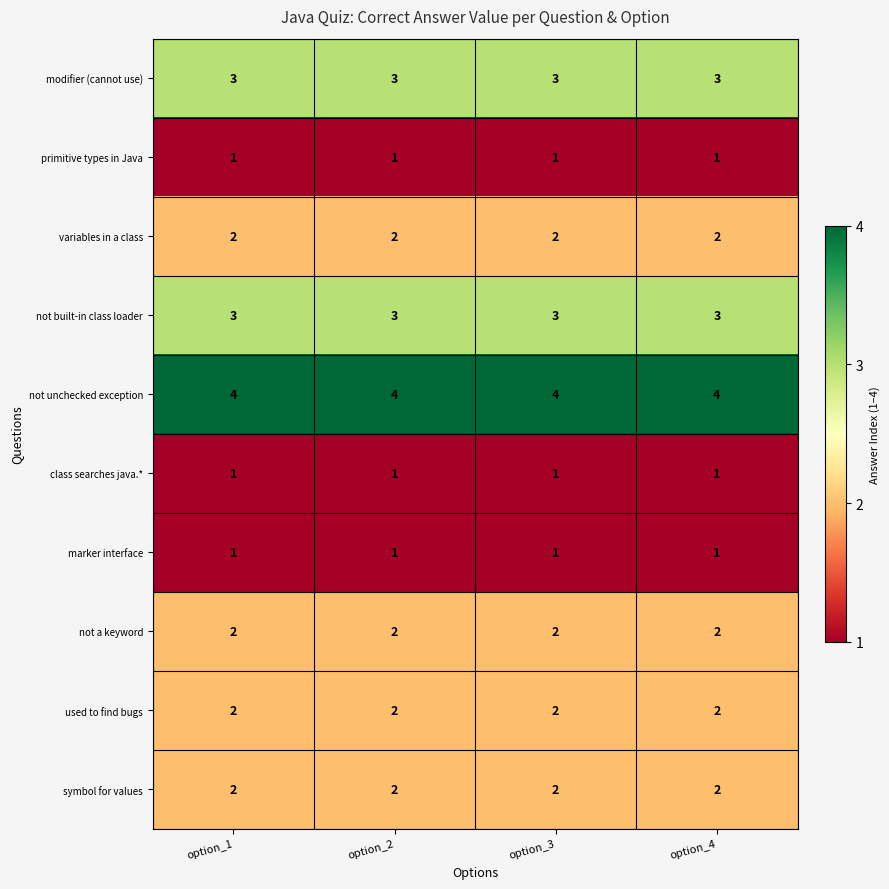

Is it true that not built-in class loader equals 3 at option_4?

True